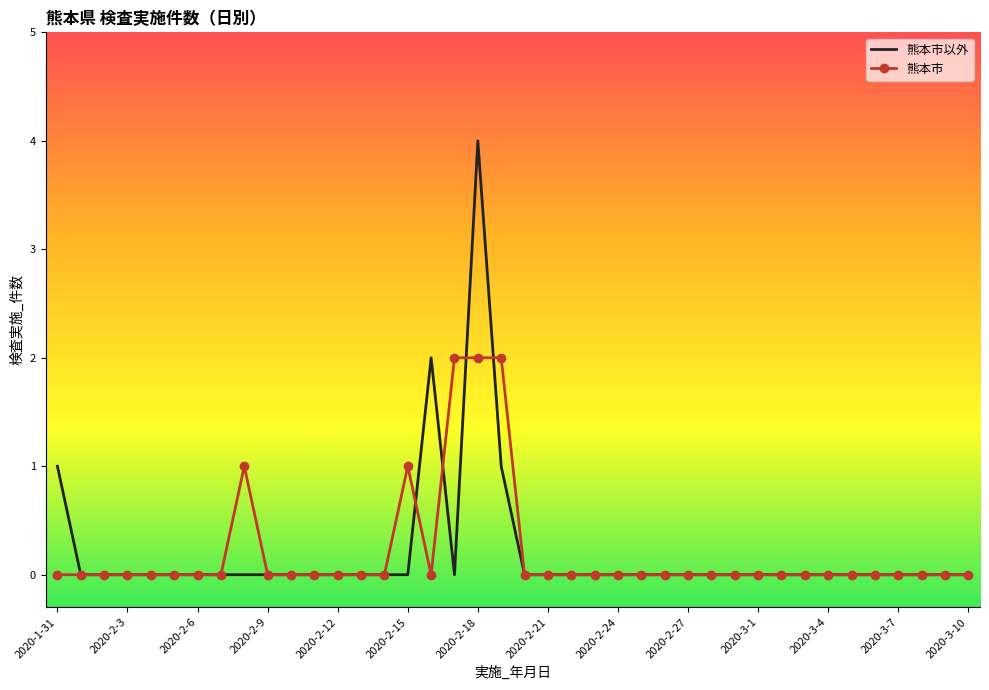

True or false: 熊本市 and 熊本市以外 cross at least once.

True